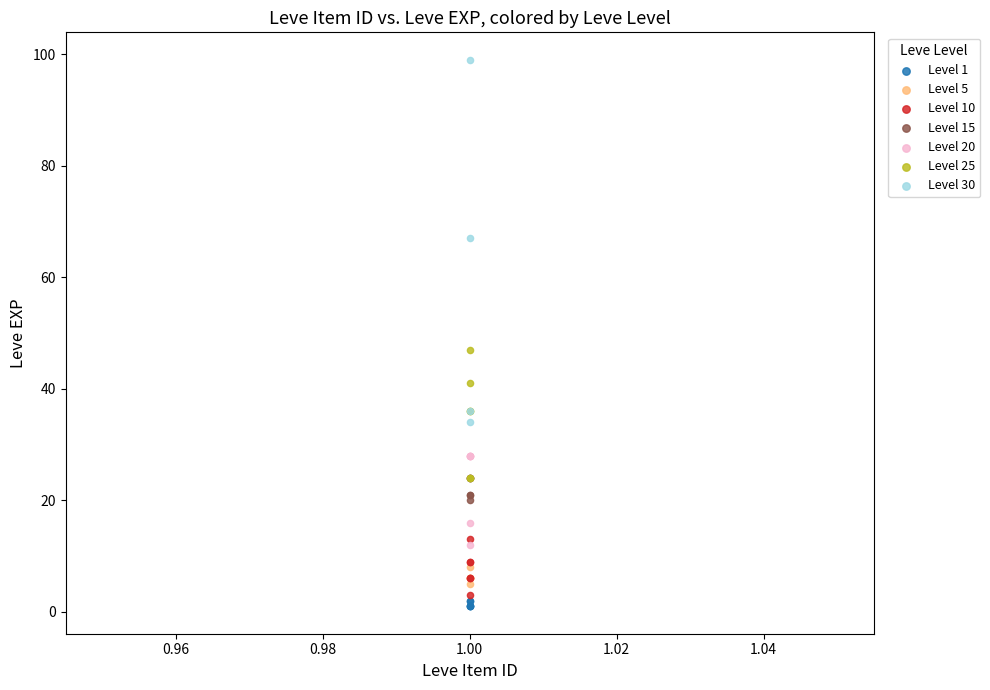

Which series contains the highest Y value?

Level 30